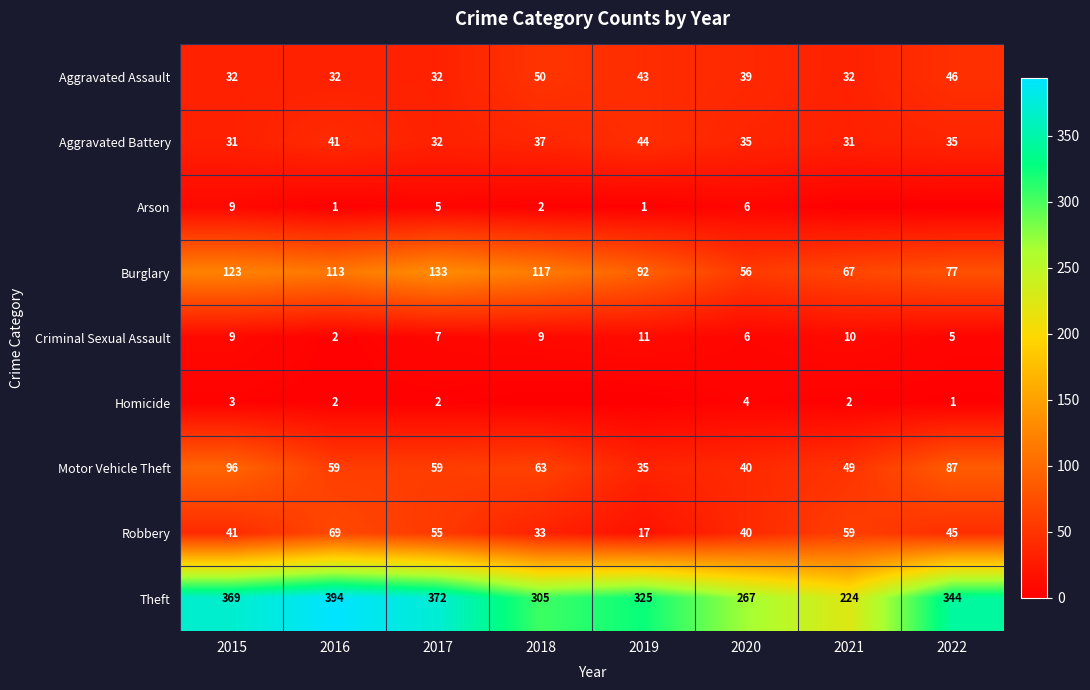

Is the value of Arson at 2016 greater than the value of Robbery at 2021?

No